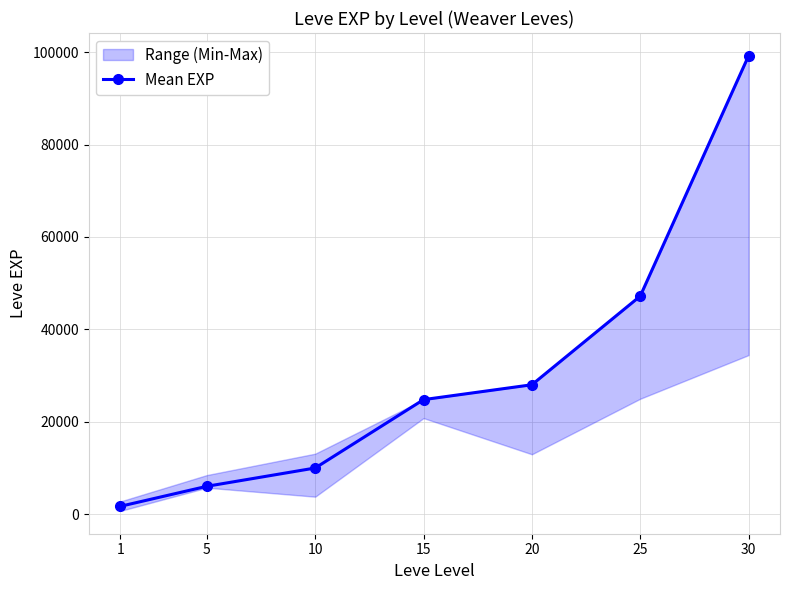

Which category has the lowest value across all series?

1